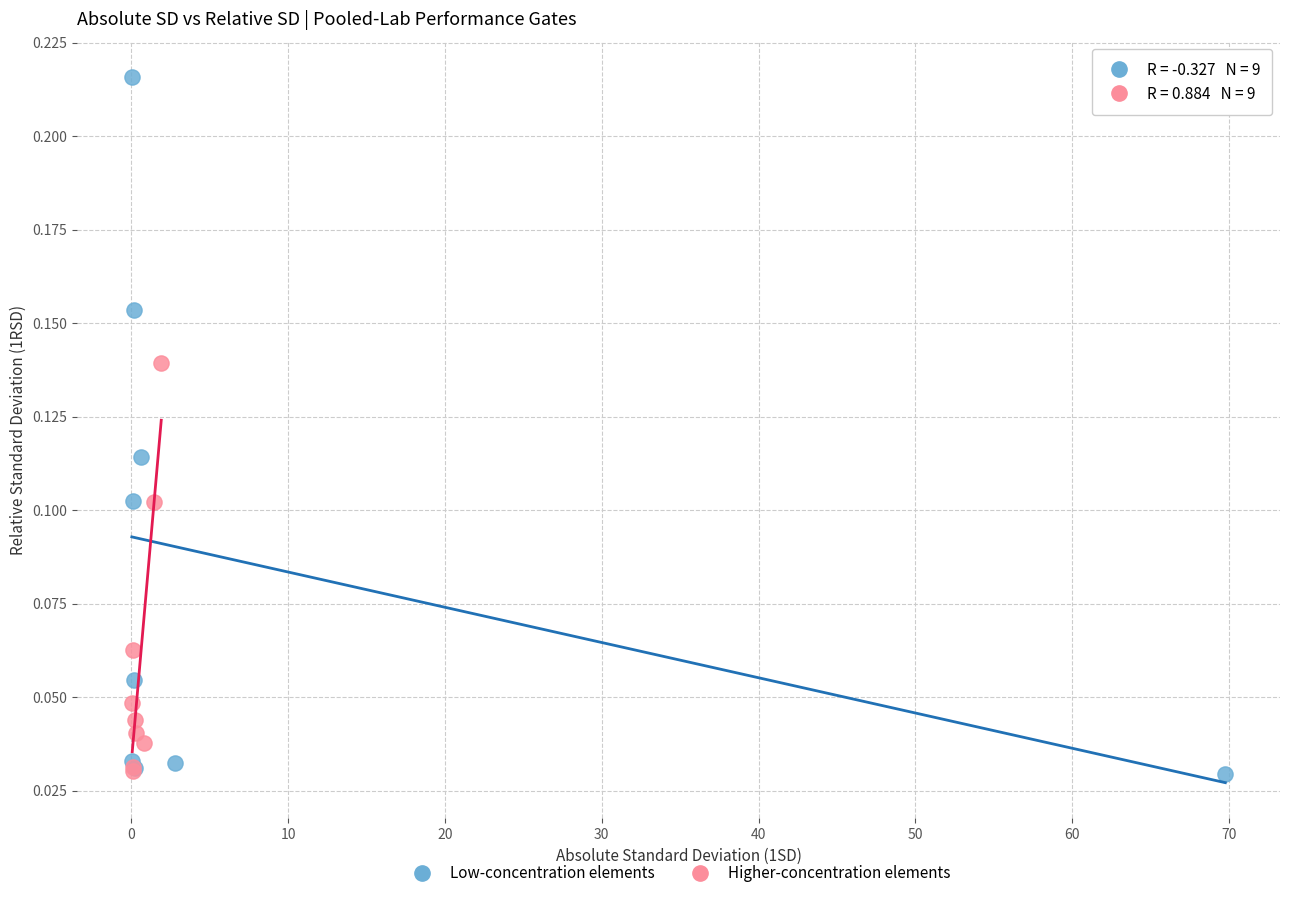

What are all the series names shown in the legend?

Low-concentration elements, Higher-concentration elements